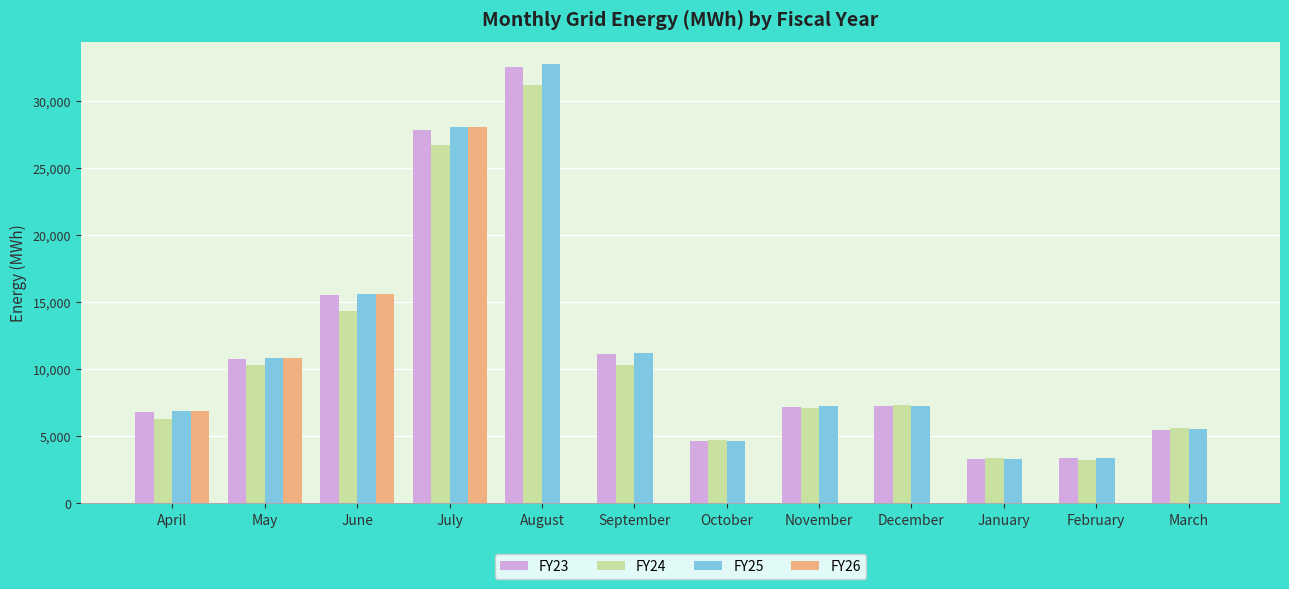

What is the sum of all FY23 values?

135674.9